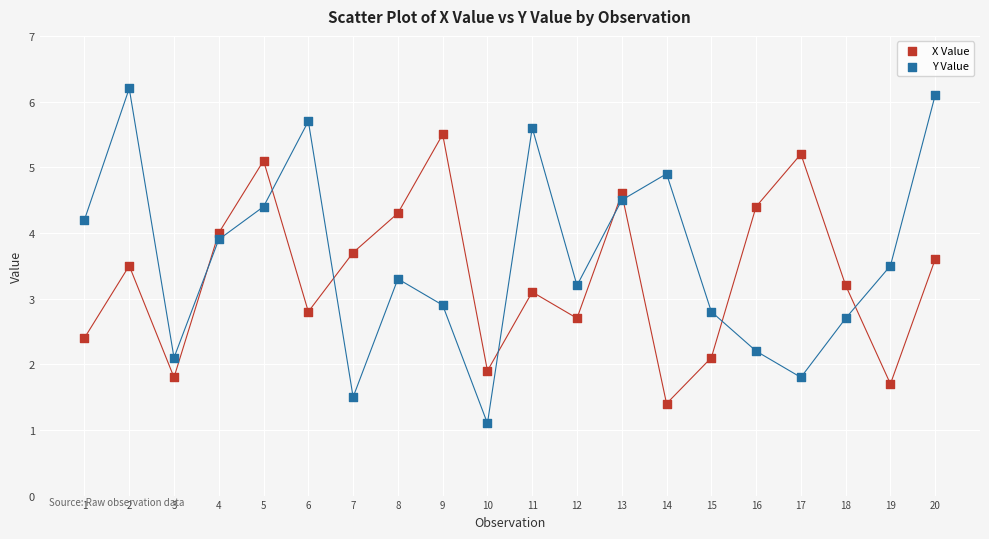

Across all data points, what is the range of X values (max minus min)?

19.0